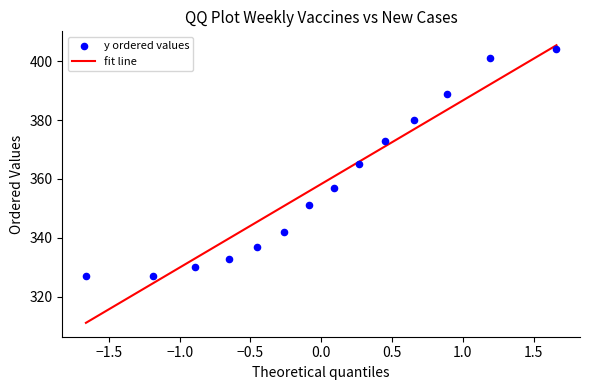

What is the range of Y values (max minus min)?

77